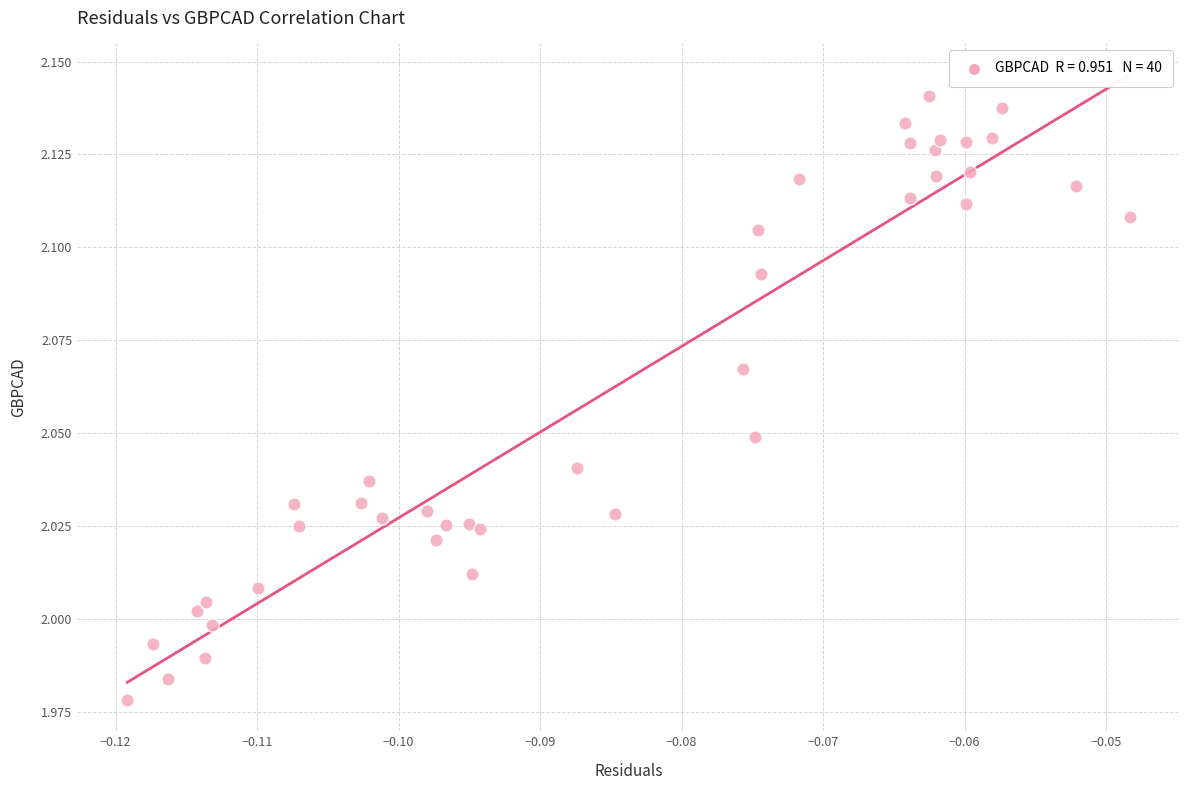

How many points are shown in the scatter plot?

40